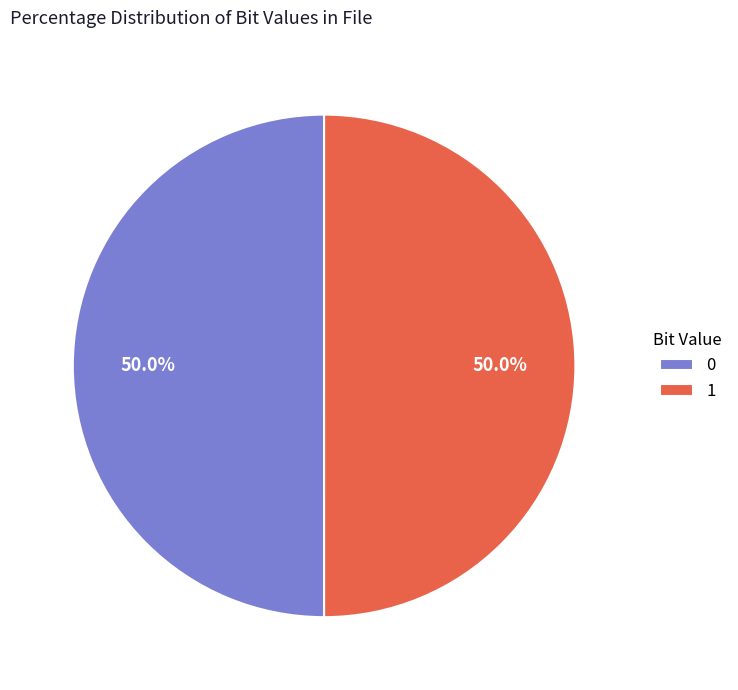

Approximately how many times larger is the value at 1 compared to 0?

1.0